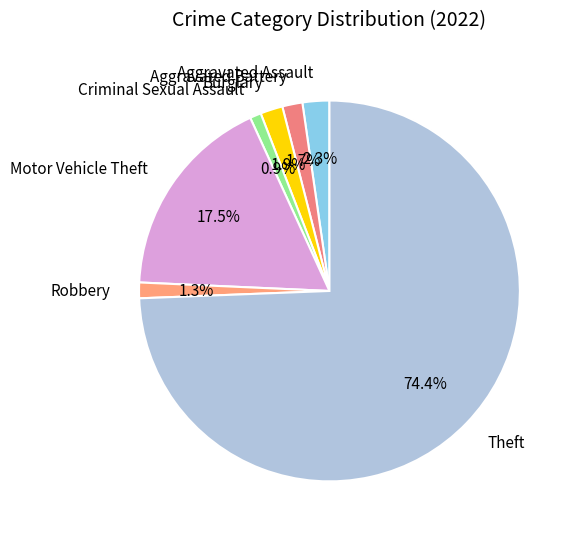

What portion of the pie excludes Aggravated Battery?

98.3%